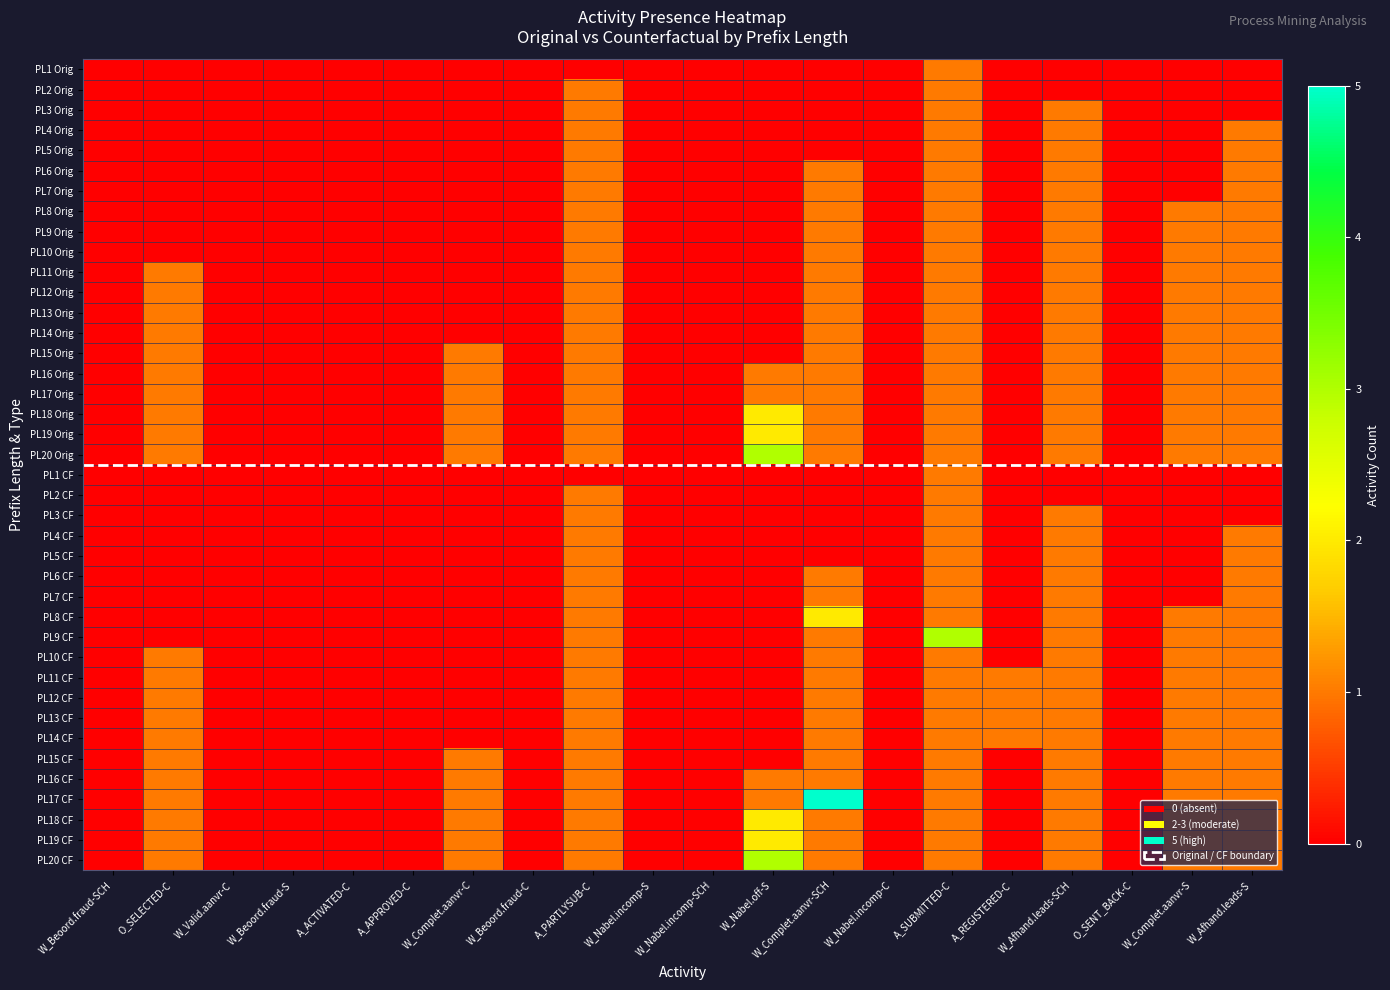

Reading left to right, list all the values displayed in this chart.

PL1 Orig: W_Beoord.fraud-SCH=0	O_SELECTED-C=0	W_Valid.aanvr-C=0	W_Beoord.fraud-S=0	A_ACTIVATED-C=0	A_APPROVED-C=0	W_Complet.aanvr-C=0	W_Beoord.fraud-C=0	A_PARTLYSUB-C=0	W_Nabel.incomp-S=0	W_Nabel.incomp-SCH=0	W_Nabel.off-S=0	W_Complet.aanvr-SCH=0	W_Nabel.incomp-C=0	A_SUBMITTED-C=1	A_REGISTERED-C=0	W_Afhand.leads-SCH=0	O_SENT_BACK-C=0	W_Complet.aanvr-S=0	W_Afhand.leads-S=0
PL2 Orig: W_Beoord.fraud-SCH=0	O_SELECTED-C=0	W_Valid.aanvr-C=0	W_Beoord.fraud-S=0	A_ACTIVATED-C=0	A_APPROVED-C=0	W_Complet.aanvr-C=0	W_Beoord.fraud-C=0	A_PARTLYSUB-C=1	W_Nabel.incomp-S=0	W_Nabel.incomp-SCH=0	W_Nabel.off-S=0	W_Complet.aanvr-SCH=0	W_Nabel.incomp-C=0	A_SUBMITTED-C=1	A_REGISTERED-C=0	W_Afhand.leads-SCH=0	O_SENT_BACK-C=0	W_Complet.aanvr-S=0	W_Afhand.leads-S=0
PL3 Orig: W_Beoord.fraud-SCH=0	O_SELECTED-C=0	W_Valid.aanvr-C=0	W_Beoord.fraud-S=0	A_ACTIVATED-C=0	A_APPROVED-C=0	W_Complet.aanvr-C=0	W_Beoord.fraud-C=0	A_PARTLYSUB-C=1	W_Nabel.incomp-S=0	W_Nabel.incomp-SCH=0	W_Nabel.off-S=0	W_Complet.aanvr-SCH=0	W_Nabel.incomp-C=0	A_SUBMITTED-C=1	A_REGISTERED-C=0	W_Afhand.leads-SCH=1	O_SENT_BACK-C=0	W_Complet.aanvr-S=0	W_Afhand.leads-S=0
PL4 Orig: W_Beoord.fraud-SCH=0	O_SELECTED-C=0	W_Valid.aanvr-C=0	W_Beoord.fraud-S=0	A_ACTIVATED-C=0	A_APPROVED-C=0	W_Complet.aanvr-C=0	W_Beoord.fraud-C=0	A_PARTLYSUB-C=1	W_Nabel.incomp-S=0	W_Nabel.incomp-SCH=0	W_Nabel.off-S=0	W_Complet.aanvr-SCH=0	W_Nabel.incomp-C=0	A_SUBMITTED-C=1	A_REGISTERED-C=0	W_Afhand.leads-SCH=1	O_SENT_BACK-C=0	W_Complet.aanvr-S=0	W_Afhand.leads-S=1
PL5 Orig: W_Beoord.fraud-SCH=0	O_SELECTED-C=0	W_Valid.aanvr-C=0	W_Beoord.fraud-S=0	A_ACTIVATED-C=0	A_APPROVED-C=0	W_Complet.aanvr-C=0	W_Beoord.fraud-C=0	A_PARTLYSUB-C=1	W_Nabel.incomp-S=0	W_Nabel.incomp-SCH=0	W_Nabel.off-S=0	W_Complet.aanvr-SCH=0	W_Nabel.incomp-C=0	A_SUBMITTED-C=1	A_REGISTERED-C=0	W_Afhand.leads-SCH=1	O_SENT_BACK-C=0	W_Complet.aanvr-S=0	W_Afhand.leads-S=1
PL6 Orig: W_Beoord.fraud-SCH=0	O_SELECTED-C=0	W_Valid.aanvr-C=0	W_Beoord.fraud-S=0	A_ACTIVATED-C=0	A_APPROVED-C=0	W_Complet.aanvr-C=0	W_Beoord.fraud-C=0	A_PARTLYSUB-C=1	W_Nabel.incomp-S=0	W_Nabel.incomp-SCH=0	W_Nabel.off-S=0	W_Complet.aanvr-SCH=1	W_Nabel.incomp-C=0	A_SUBMITTED-C=1	A_REGISTERED-C=0	W_Afhand.leads-SCH=1	O_SENT_BACK-C=0	W_Complet.aanvr-S=0	W_Afhand.leads-S=1
PL7 Orig: W_Beoord.fraud-SCH=0	O_SELECTED-C=0	W_Valid.aanvr-C=0	W_Beoord.fraud-S=0	A_ACTIVATED-C=0	A_APPROVED-C=0	W_Complet.aanvr-C=0	W_Beoord.fraud-C=0	A_PARTLYSUB-C=1	W_Nabel.incomp-S=0	W_Nabel.incomp-SCH=0	W_Nabel.off-S=0	W_Complet.aanvr-SCH=1	W_Nabel.incomp-C=0	A_SUBMITTED-C=1	A_REGISTERED-C=0	W_Afhand.leads-SCH=1	O_SENT_BACK-C=0	W_Complet.aanvr-S=0	W_Afhand.leads-S=1
PL8 Orig: W_Beoord.fraud-SCH=0	O_SELECTED-C=0	W_Valid.aanvr-C=0	W_Beoord.fraud-S=0	A_ACTIVATED-C=0	A_APPROVED-C=0	W_Complet.aanvr-C=0	W_Beoord.fraud-C=0	A_PARTLYSUB-C=1	W_Nabel.incomp-S=0	W_Nabel.incomp-SCH=0	W_Nabel.off-S=0	W_Complet.aanvr-SCH=1	W_Nabel.incomp-C=0	A_SUBMITTED-C=1	A_REGISTERED-C=0	W_Afhand.leads-SCH=1	O_SENT_BACK-C=0	W_Complet.aanvr-S=1	W_Afhand.leads-S=1
PL9 Orig: W_Beoord.fraud-SCH=0	O_SELECTED-C=0	W_Valid.aanvr-C=0	W_Beoord.fraud-S=0	A_ACTIVATED-C=0	A_APPROVED-C=0	W_Complet.aanvr-C=0	W_Beoord.fraud-C=0	A_PARTLYSUB-C=1	W_Nabel.incomp-S=0	W_Nabel.incomp-SCH=0	W_Nabel.off-S=0	W_Complet.aanvr-SCH=1	W_Nabel.incomp-C=0	A_SUBMITTED-C=1	A_REGISTERED-C=0	W_Afhand.leads-SCH=1	O_SENT_BACK-C=0	W_Complet.aanvr-S=1	W_Afhand.leads-S=1
PL10 Orig: W_Beoord.fraud-SCH=0	O_SELECTED-C=0	W_Valid.aanvr-C=0	W_Beoord.fraud-S=0	A_ACTIVATED-C=0	A_APPROVED-C=0	W_Complet.aanvr-C=0	W_Beoord.fraud-C=0	A_PARTLYSUB-C=1	W_Nabel.incomp-S=0	W_Nabel.incomp-SCH=0	W_Nabel.off-S=0	W_Complet.aanvr-SCH=1	W_Nabel.incomp-C=0	A_SUBMITTED-C=1	A_REGISTERED-C=0	W_Afhand.leads-SCH=1	O_SENT_BACK-C=0	W_Complet.aanvr-S=1	W_Afhand.leads-S=1
PL11 Orig: W_Beoord.fraud-SCH=0	O_SELECTED-C=1	W_Valid.aanvr-C=0	W_Beoord.fraud-S=0	A_ACTIVATED-C=0	A_APPROVED-C=0	W_Complet.aanvr-C=0	W_Beoord.fraud-C=0	A_PARTLYSUB-C=1	W_Nabel.incomp-S=0	W_Nabel.incomp-SCH=0	W_Nabel.off-S=0	W_Complet.aanvr-SCH=1	W_Nabel.incomp-C=0	A_SUBMITTED-C=1	A_REGISTERED-C=0	W_Afhand.leads-SCH=1	O_SENT_BACK-C=0	W_Complet.aanvr-S=1	W_Afhand.leads-S=1
PL12 Orig: W_Beoord.fraud-SCH=0	O_SELECTED-C=1	W_Valid.aanvr-C=0	W_Beoord.fraud-S=0	A_ACTIVATED-C=0	A_APPROVED-C=0	W_Complet.aanvr-C=0	W_Beoord.fraud-C=0	A_PARTLYSUB-C=1	W_Nabel.incomp-S=0	W_Nabel.incomp-SCH=0	W_Nabel.off-S=0	W_Complet.aanvr-SCH=1	W_Nabel.incomp-C=0	A_SUBMITTED-C=1	A_REGISTERED-C=0	W_Afhand.leads-SCH=1	O_SENT_BACK-C=0	W_Complet.aanvr-S=1	W_Afhand.leads-S=1
PL13 Orig: W_Beoord.fraud-SCH=0	O_SELECTED-C=1	W_Valid.aanvr-C=0	W_Beoord.fraud-S=0	A_ACTIVATED-C=0	A_APPROVED-C=0	W_Complet.aanvr-C=0	W_Beoord.fraud-C=0	A_PARTLYSUB-C=1	W_Nabel.incomp-S=0	W_Nabel.incomp-SCH=0	W_Nabel.off-S=0	W_Complet.aanvr-SCH=1	W_Nabel.incomp-C=0	A_SUBMITTED-C=1	A_REGISTERED-C=0	W_Afhand.leads-SCH=1	O_SENT_BACK-C=0	W_Complet.aanvr-S=1	W_Afhand.leads-S=1
PL14 Orig: W_Beoord.fraud-SCH=0	O_SELECTED-C=1	W_Valid.aanvr-C=0	W_Beoord.fraud-S=0	A_ACTIVATED-C=0	A_APPROVED-C=0	W_Complet.aanvr-C=0	W_Beoord.fraud-C=0	A_PARTLYSUB-C=1	W_Nabel.incomp-S=0	W_Nabel.incomp-SCH=0	W_Nabel.off-S=0	W_Complet.aanvr-SCH=1	W_Nabel.incomp-C=0	A_SUBMITTED-C=1	A_REGISTERED-C=0	W_Afhand.leads-SCH=1	O_SENT_BACK-C=0	W_Complet.aanvr-S=1	W_Afhand.leads-S=1
PL15 Orig: W_Beoord.fraud-SCH=0	O_SELECTED-C=1	W_Valid.aanvr-C=0	W_Beoord.fraud-S=0	A_ACTIVATED-C=0	A_APPROVED-C=0	W_Complet.aanvr-C=1	W_Beoord.fraud-C=0	A_PARTLYSUB-C=1	W_Nabel.incomp-S=0	W_Nabel.incomp-SCH=0	W_Nabel.off-S=0	W_Complet.aanvr-SCH=1	W_Nabel.incomp-C=0	A_SUBMITTED-C=1	A_REGISTERED-C=0	W_Afhand.leads-SCH=1	O_SENT_BACK-C=0	W_Complet.aanvr-S=1	W_Afhand.leads-S=1
PL16 Orig: W_Beoord.fraud-SCH=0	O_SELECTED-C=1	W_Valid.aanvr-C=0	W_Beoord.fraud-S=0	A_ACTIVATED-C=0	A_APPROVED-C=0	W_Complet.aanvr-C=1	W_Beoord.fraud-C=0	A_PARTLYSUB-C=1	W_Nabel.incomp-S=0	W_Nabel.incomp-SCH=0	W_Nabel.off-S=1	W_Complet.aanvr-SCH=1	W_Nabel.incomp-C=0	A_SUBMITTED-C=1	A_REGISTERED-C=0	W_Afhand.leads-SCH=1	O_SENT_BACK-C=0	W_Complet.aanvr-S=1	W_Afhand.leads-S=1
PL17 Orig: W_Beoord.fraud-SCH=0	O_SELECTED-C=1	W_Valid.aanvr-C=0	W_Beoord.fraud-S=0	A_ACTIVATED-C=0	A_APPROVED-C=0	W_Complet.aanvr-C=1	W_Beoord.fraud-C=0	A_PARTLYSUB-C=1	W_Nabel.incomp-S=0	W_Nabel.incomp-SCH=0	W_Nabel.off-S=1	W_Complet.aanvr-SCH=1	W_Nabel.incomp-C=0	A_SUBMITTED-C=1	A_REGISTERED-C=0	W_Afhand.leads-SCH=1	O_SENT_BACK-C=0	W_Complet.aanvr-S=1	W_Afhand.leads-S=1
PL18 Orig: W_Beoord.fraud-SCH=0	O_SELECTED-C=1	W_Valid.aanvr-C=0	W_Beoord.fraud-S=0	A_ACTIVATED-C=0	A_APPROVED-C=0	W_Complet.aanvr-C=1	W_Beoord.fraud-C=0	A_PARTLYSUB-C=1	W_Nabel.incomp-S=0	W_Nabel.incomp-SCH=0	W_Nabel.off-S=2	W_Complet.aanvr-SCH=1	W_Nabel.incomp-C=0	A_SUBMITTED-C=1	A_REGISTERED-C=0	W_Afhand.leads-SCH=1	O_SENT_BACK-C=0	W_Complet.aanvr-S=1	W_Afhand.leads-S=1
PL19 Orig: W_Beoord.fraud-SCH=0	O_SELECTED-C=1	W_Valid.aanvr-C=0	W_Beoord.fraud-S=0	A_ACTIVATED-C=0	A_APPROVED-C=0	W_Complet.aanvr-C=1	W_Beoord.fraud-C=0	A_PARTLYSUB-C=1	W_Nabel.incomp-S=0	W_Nabel.incomp-SCH=0	W_Nabel.off-S=2	W_Complet.aanvr-SCH=1	W_Nabel.incomp-C=0	A_SUBMITTED-C=1	A_REGISTERED-C=0	W_Afhand.leads-SCH=1	O_SENT_BACK-C=0	W_Complet.aanvr-S=1	W_Afhand.leads-S=1
PL20 Orig: W_Beoord.fraud-SCH=0	O_SELECTED-C=1	W_Valid.aanvr-C=0	W_Beoord.fraud-S=0	A_ACTIVATED-C=0	A_APPROVED-C=0	W_Complet.aanvr-C=1	W_Beoord.fraud-C=0	A_PARTLYSUB-C=1	W_Nabel.incomp-S=0	W_Nabel.incomp-SCH=0	W_Nabel.off-S=3	W_Complet.aanvr-SCH=1	W_Nabel.incomp-C=0	A_SUBMITTED-C=1	A_REGISTERED-C=0	W_Afhand.leads-SCH=1	O_SENT_BACK-C=0	W_Complet.aanvr-S=1	W_Afhand.leads-S=1
PL1 CF: W_Beoord.fraud-SCH=0	O_SELECTED-C=0	W_Valid.aanvr-C=0	W_Beoord.fraud-S=0	A_ACTIVATED-C=0	A_APPROVED-C=0	W_Complet.aanvr-C=0	W_Beoord.fraud-C=0	A_PARTLYSUB-C=0	W_Nabel.incomp-S=0	W_Nabel.incomp-SCH=0	W_Nabel.off-S=0	W_Complet.aanvr-SCH=0	W_Nabel.incomp-C=0	A_SUBMITTED-C=1	A_REGISTERED-C=0	W_Afhand.leads-SCH=0	O_SENT_BACK-C=0	W_Complet.aanvr-S=0	W_Afhand.leads-S=0
PL2 CF: W_Beoord.fraud-SCH=0	O_SELECTED-C=0	W_Valid.aanvr-C=0	W_Beoord.fraud-S=0	A_ACTIVATED-C=0	A_APPROVED-C=0	W_Complet.aanvr-C=0	W_Beoord.fraud-C=0	A_PARTLYSUB-C=1	W_Nabel.incomp-S=0	W_Nabel.incomp-SCH=0	W_Nabel.off-S=0	W_Complet.aanvr-SCH=0	W_Nabel.incomp-C=0	A_SUBMITTED-C=1	A_REGISTERED-C=0	W_Afhand.leads-SCH=0	O_SENT_BACK-C=0	W_Complet.aanvr-S=0	W_Afhand.leads-S=0
PL3 CF: W_Beoord.fraud-SCH=0	O_SELECTED-C=0	W_Valid.aanvr-C=0	W_Beoord.fraud-S=0	A_ACTIVATED-C=0	A_APPROVED-C=0	W_Complet.aanvr-C=0	W_Beoord.fraud-C=0	A_PARTLYSUB-C=1	W_Nabel.incomp-S=0	W_Nabel.incomp-SCH=0	W_Nabel.off-S=0	W_Complet.aanvr-SCH=0	W_Nabel.incomp-C=0	A_SUBMITTED-C=1	A_REGISTERED-C=0	W_Afhand.leads-SCH=1	O_SENT_BACK-C=0	W_Complet.aanvr-S=0	W_Afhand.leads-S=0
PL4 CF: W_Beoord.fraud-SCH=0	O_SELECTED-C=0	W_Valid.aanvr-C=0	W_Beoord.fraud-S=0	A_ACTIVATED-C=0	A_APPROVED-C=0	W_Complet.aanvr-C=0	W_Beoord.fraud-C=0	A_PARTLYSUB-C=1	W_Nabel.incomp-S=0	W_Nabel.incomp-SCH=0	W_Nabel.off-S=0	W_Complet.aanvr-SCH=0	W_Nabel.incomp-C=0	A_SUBMITTED-C=1	A_REGISTERED-C=0	W_Afhand.leads-SCH=1	O_SENT_BACK-C=0	W_Complet.aanvr-S=0	W_Afhand.leads-S=1
PL5 CF: W_Beoord.fraud-SCH=0	O_SELECTED-C=0	W_Valid.aanvr-C=0	W_Beoord.fraud-S=0	A_ACTIVATED-C=0	A_APPROVED-C=0	W_Complet.aanvr-C=0	W_Beoord.fraud-C=0	A_PARTLYSUB-C=1	W_Nabel.incomp-S=0	W_Nabel.incomp-SCH=0	W_Nabel.off-S=0	W_Complet.aanvr-SCH=0	W_Nabel.incomp-C=0	A_SUBMITTED-C=1	A_REGISTERED-C=0	W_Afhand.leads-SCH=1	O_SENT_BACK-C=0	W_Complet.aanvr-S=0	W_Afhand.leads-S=1
PL6 CF: W_Beoord.fraud-SCH=0	O_SELECTED-C=0	W_Valid.aanvr-C=0	W_Beoord.fraud-S=0	A_ACTIVATED-C=0	A_APPROVED-C=0	W_Complet.aanvr-C=0	W_Beoord.fraud-C=0	A_PARTLYSUB-C=1	W_Nabel.incomp-S=0	W_Nabel.incomp-SCH=0	W_Nabel.off-S=0	W_Complet.aanvr-SCH=1	W_Nabel.incomp-C=0	A_SUBMITTED-C=1	A_REGISTERED-C=0	W_Afhand.leads-SCH=1	O_SENT_BACK-C=0	W_Complet.aanvr-S=0	W_Afhand.leads-S=1
PL7 CF: W_Beoord.fraud-SCH=0	O_SELECTED-C=0	W_Valid.aanvr-C=0	W_Beoord.fraud-S=0	A_ACTIVATED-C=0	A_APPROVED-C=0	W_Complet.aanvr-C=0	W_Beoord.fraud-C=0	A_PARTLYSUB-C=1	W_Nabel.incomp-S=0	W_Nabel.incomp-SCH=0	W_Nabel.off-S=0	W_Complet.aanvr-SCH=1	W_Nabel.incomp-C=0	A_SUBMITTED-C=1	A_REGISTERED-C=0	W_Afhand.leads-SCH=1	O_SENT_BACK-C=0	W_Complet.aanvr-S=0	W_Afhand.leads-S=1
PL8 CF: W_Beoord.fraud-SCH=0	O_SELECTED-C=0	W_Valid.aanvr-C=0	W_Beoord.fraud-S=0	A_ACTIVATED-C=0	A_APPROVED-C=0	W_Complet.aanvr-C=0	W_Beoord.fraud-C=0	A_PARTLYSUB-C=1	W_Nabel.incomp-S=0	W_Nabel.incomp-SCH=0	W_Nabel.off-S=0	W_Complet.aanvr-SCH=2	W_Nabel.incomp-C=0	A_SUBMITTED-C=1	A_REGISTERED-C=0	W_Afhand.leads-SCH=1	O_SENT_BACK-C=0	W_Complet.aanvr-S=1	W_Afhand.leads-S=1
PL9 CF: W_Beoord.fraud-SCH=0	O_SELECTED-C=0	W_Valid.aanvr-C=0	W_Beoord.fraud-S=0	A_ACTIVATED-C=0	A_APPROVED-C=0	W_Complet.aanvr-C=0	W_Beoord.fraud-C=0	A_PARTLYSUB-C=1	W_Nabel.incomp-S=0	W_Nabel.incomp-SCH=0	W_Nabel.off-S=0	W_Complet.aanvr-SCH=1	W_Nabel.incomp-C=0	A_SUBMITTED-C=3	A_REGISTERED-C=0	W_Afhand.leads-SCH=1	O_SENT_BACK-C=0	W_Complet.aanvr-S=1	W_Afhand.leads-S=1
PL10 CF: W_Beoord.fraud-SCH=0	O_SELECTED-C=1	W_Valid.aanvr-C=0	W_Beoord.fraud-S=0	A_ACTIVATED-C=0	A_APPROVED-C=0	W_Complet.aanvr-C=0	W_Beoord.fraud-C=0	A_PARTLYSUB-C=1	W_Nabel.incomp-S=0	W_Nabel.incomp-SCH=0	W_Nabel.off-S=0	W_Complet.aanvr-SCH=1	W_Nabel.incomp-C=0	A_SUBMITTED-C=1	A_REGISTERED-C=0	W_Afhand.leads-SCH=1	O_SENT_BACK-C=0	W_Complet.aanvr-S=1	W_Afhand.leads-S=1
PL11 CF: W_Beoord.fraud-SCH=0	O_SELECTED-C=1	W_Valid.aanvr-C=0	W_Beoord.fraud-S=0	A_ACTIVATED-C=0	A_APPROVED-C=0	W_Complet.aanvr-C=0	W_Beoord.fraud-C=0	A_PARTLYSUB-C=1	W_Nabel.incomp-S=0	W_Nabel.incomp-SCH=0	W_Nabel.off-S=0	W_Complet.aanvr-SCH=1	W_Nabel.incomp-C=0	A_SUBMITTED-C=1	A_REGISTERED-C=1	W_Afhand.leads-SCH=1	O_SENT_BACK-C=0	W_Complet.aanvr-S=1	W_Afhand.leads-S=1
PL12 CF: W_Beoord.fraud-SCH=0	O_SELECTED-C=1	W_Valid.aanvr-C=0	W_Beoord.fraud-S=0	A_ACTIVATED-C=0	A_APPROVED-C=0	W_Complet.aanvr-C=0	W_Beoord.fraud-C=0	A_PARTLYSUB-C=1	W_Nabel.incomp-S=0	W_Nabel.incomp-SCH=0	W_Nabel.off-S=0	W_Complet.aanvr-SCH=1	W_Nabel.incomp-C=0	A_SUBMITTED-C=1	A_REGISTERED-C=1	W_Afhand.leads-SCH=1	O_SENT_BACK-C=0	W_Complet.aanvr-S=1	W_Afhand.leads-S=1
PL13 CF: W_Beoord.fraud-SCH=0	O_SELECTED-C=1	W_Valid.aanvr-C=0	W_Beoord.fraud-S=0	A_ACTIVATED-C=0	A_APPROVED-C=0	W_Complet.aanvr-C=0	W_Beoord.fraud-C=0	A_PARTLYSUB-C=1	W_Nabel.incomp-S=0	W_Nabel.incomp-SCH=0	W_Nabel.off-S=0	W_Complet.aanvr-SCH=1	W_Nabel.incomp-C=0	A_SUBMITTED-C=1	A_REGISTERED-C=1	W_Afhand.leads-SCH=1	O_SENT_BACK-C=0	W_Complet.aanvr-S=1	W_Afhand.leads-S=1
PL14 CF: W_Beoord.fraud-SCH=0	O_SELECTED-C=1	W_Valid.aanvr-C=0	W_Beoord.fraud-S=0	A_ACTIVATED-C=0	A_APPROVED-C=0	W_Complet.aanvr-C=0	W_Beoord.fraud-C=0	A_PARTLYSUB-C=1	W_Nabel.incomp-S=0	W_Nabel.incomp-SCH=0	W_Nabel.off-S=0	W_Complet.aanvr-SCH=1	W_Nabel.incomp-C=0	A_SUBMITTED-C=1	A_REGISTERED-C=1	W_Afhand.leads-SCH=1	O_SENT_BACK-C=0	W_Complet.aanvr-S=1	W_Afhand.leads-S=1
PL15 CF: W_Beoord.fraud-SCH=0	O_SELECTED-C=1	W_Valid.aanvr-C=0	W_Beoord.fraud-S=0	A_ACTIVATED-C=0	A_APPROVED-C=0	W_Complet.aanvr-C=1	W_Beoord.fraud-C=0	A_PARTLYSUB-C=1	W_Nabel.incomp-S=0	W_Nabel.incomp-SCH=0	W_Nabel.off-S=0	W_Complet.aanvr-SCH=1	W_Nabel.incomp-C=0	A_SUBMITTED-C=1	A_REGISTERED-C=0	W_Afhand.leads-SCH=1	O_SENT_BACK-C=0	W_Complet.aanvr-S=1	W_Afhand.leads-S=1
PL16 CF: W_Beoord.fraud-SCH=0	O_SELECTED-C=1	W_Valid.aanvr-C=0	W_Beoord.fraud-S=0	A_ACTIVATED-C=0	A_APPROVED-C=0	W_Complet.aanvr-C=1	W_Beoord.fraud-C=0	A_PARTLYSUB-C=1	W_Nabel.incomp-S=0	W_Nabel.incomp-SCH=0	W_Nabel.off-S=1	W_Complet.aanvr-SCH=1	W_Nabel.incomp-C=0	A_SUBMITTED-C=1	A_REGISTERED-C=0	W_Afhand.leads-SCH=1	O_SENT_BACK-C=0	W_Complet.aanvr-S=1	W_Afhand.leads-S=1
PL17 CF: W_Beoord.fraud-SCH=0	O_SELECTED-C=1	W_Valid.aanvr-C=0	W_Beoord.fraud-S=0	A_ACTIVATED-C=0	A_APPROVED-C=0	W_Complet.aanvr-C=1	W_Beoord.fraud-C=0	A_PARTLYSUB-C=1	W_Nabel.incomp-S=0	W_Nabel.incomp-SCH=0	W_Nabel.off-S=1	W_Complet.aanvr-SCH=5	W_Nabel.incomp-C=0	A_SUBMITTED-C=1	A_REGISTERED-C=0	W_Afhand.leads-SCH=1	O_SENT_BACK-C=0	W_Complet.aanvr-S=1	W_Afhand.leads-S=1
PL18 CF: W_Beoord.fraud-SCH=0	O_SELECTED-C=1	W_Valid.aanvr-C=0	W_Beoord.fraud-S=0	A_ACTIVATED-C=0	A_APPROVED-C=0	W_Complet.aanvr-C=1	W_Beoord.fraud-C=0	A_PARTLYSUB-C=1	W_Nabel.incomp-S=0	W_Nabel.incomp-SCH=0	W_Nabel.off-S=2	W_Complet.aanvr-SCH=1	W_Nabel.incomp-C=0	A_SUBMITTED-C=1	A_REGISTERED-C=0	W_Afhand.leads-SCH=1	O_SENT_BACK-C=0	W_Complet.aanvr-S=1	W_Afhand.leads-S=1
PL19 CF: W_Beoord.fraud-SCH=0	O_SELECTED-C=1	W_Valid.aanvr-C=0	W_Beoord.fraud-S=0	A_ACTIVATED-C=0	A_APPROVED-C=0	W_Complet.aanvr-C=1	W_Beoord.fraud-C=0	A_PARTLYSUB-C=1	W_Nabel.incomp-S=0	W_Nabel.incomp-SCH=0	W_Nabel.off-S=2	W_Complet.aanvr-SCH=1	W_Nabel.incomp-C=0	A_SUBMITTED-C=1	A_REGISTERED-C=0	W_Afhand.leads-SCH=1	O_SENT_BACK-C=0	W_Complet.aanvr-S=1	W_Afhand.leads-S=1
PL20 CF: W_Beoord.fraud-SCH=0	O_SELECTED-C=1	W_Valid.aanvr-C=0	W_Beoord.fraud-S=0	A_ACTIVATED-C=0	A_APPROVED-C=0	W_Complet.aanvr-C=1	W_Beoord.fraud-C=0	A_PARTLYSUB-C=1	W_Nabel.incomp-S=0	W_Nabel.incomp-SCH=0	W_Nabel.off-S=3	W_Complet.aanvr-SCH=1	W_Nabel.incomp-C=0	A_SUBMITTED-C=1	A_REGISTERED-C=0	W_Afhand.leads-SCH=1	O_SENT_BACK-C=0	W_Complet.aanvr-S=1	W_Afhand.leads-S=1